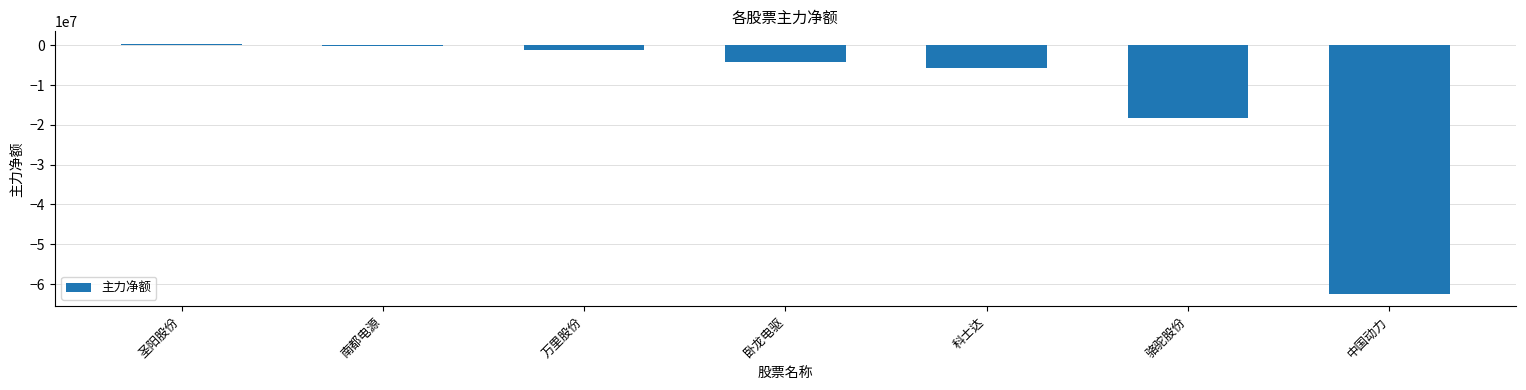

List the labels in order of value, smallest first.

中国动力, 骆驼股份, 科士达, 卧龙电驱, 万里股份, 南都电源, 圣阳股份